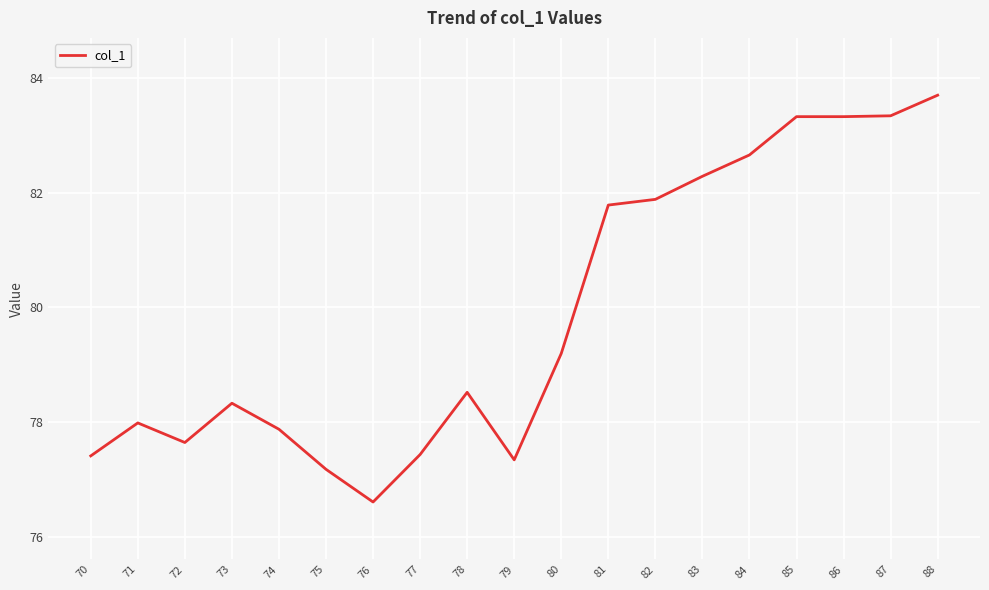

Reading left to right, list all the values displayed in this chart.

77.4	78.0	77.6	78.3	77.9	77.2	76.6	77.4	78.5	77.3	79.2	81.8	81.9	82.3	82.7	83.3	83.3	83.3	83.7